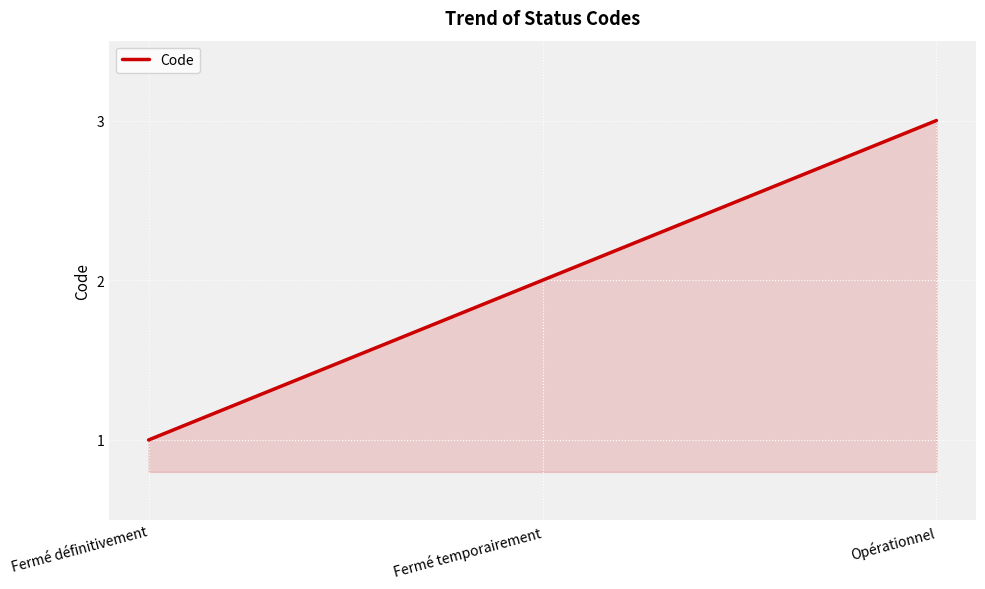

Reading left to right, transcribe all the data shown in this chart.

Fermé définitivement=1	Fermé temporairement=2	Opérationnel=3